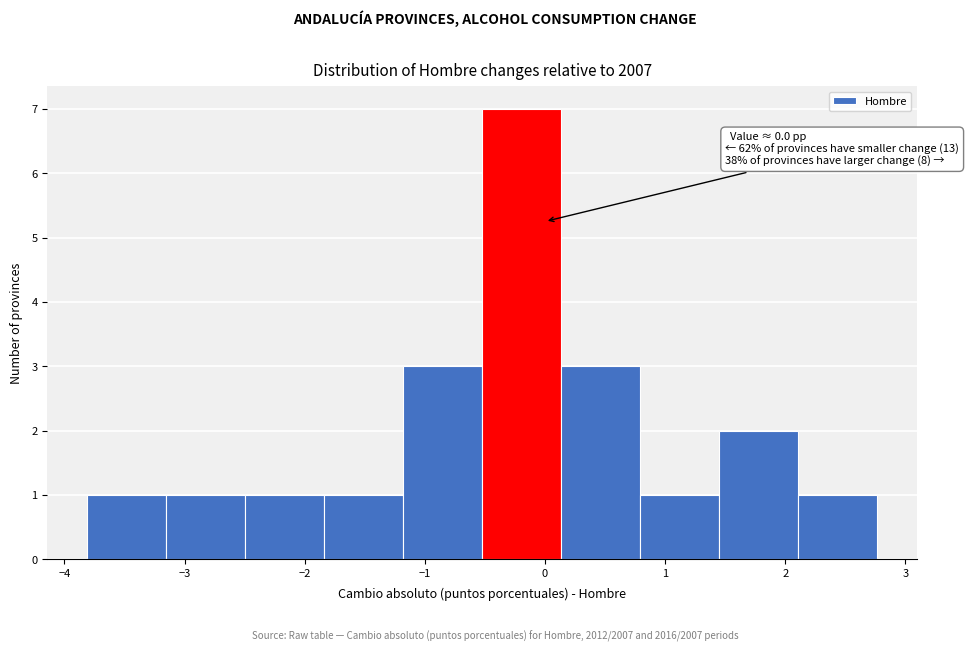

Which range on the x-axis has the tallest bar?

-0.5 to 0.1